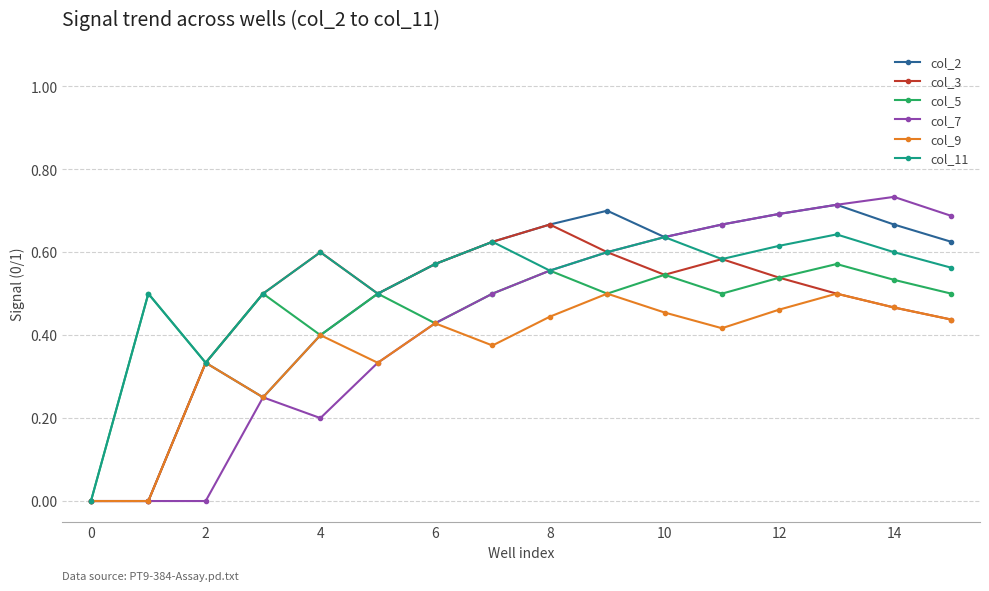

In col_2, how many points are higher than both neighbors (excluding endpoints)?

3